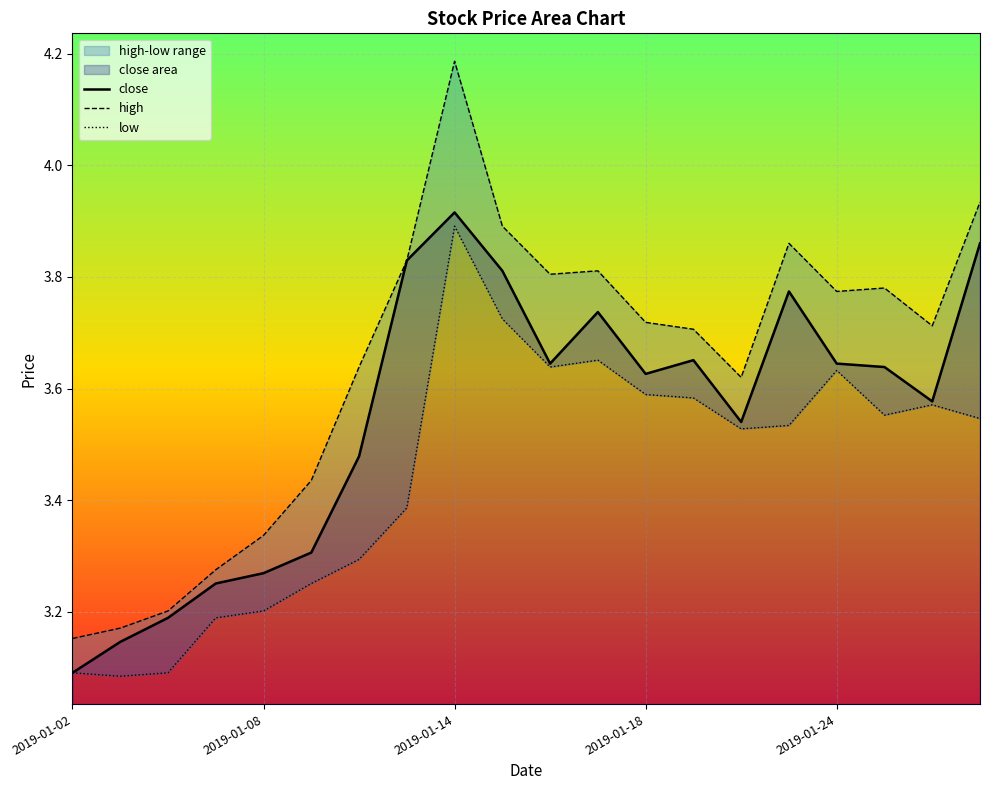

Which category has the highest value across all series?

2019-01-14